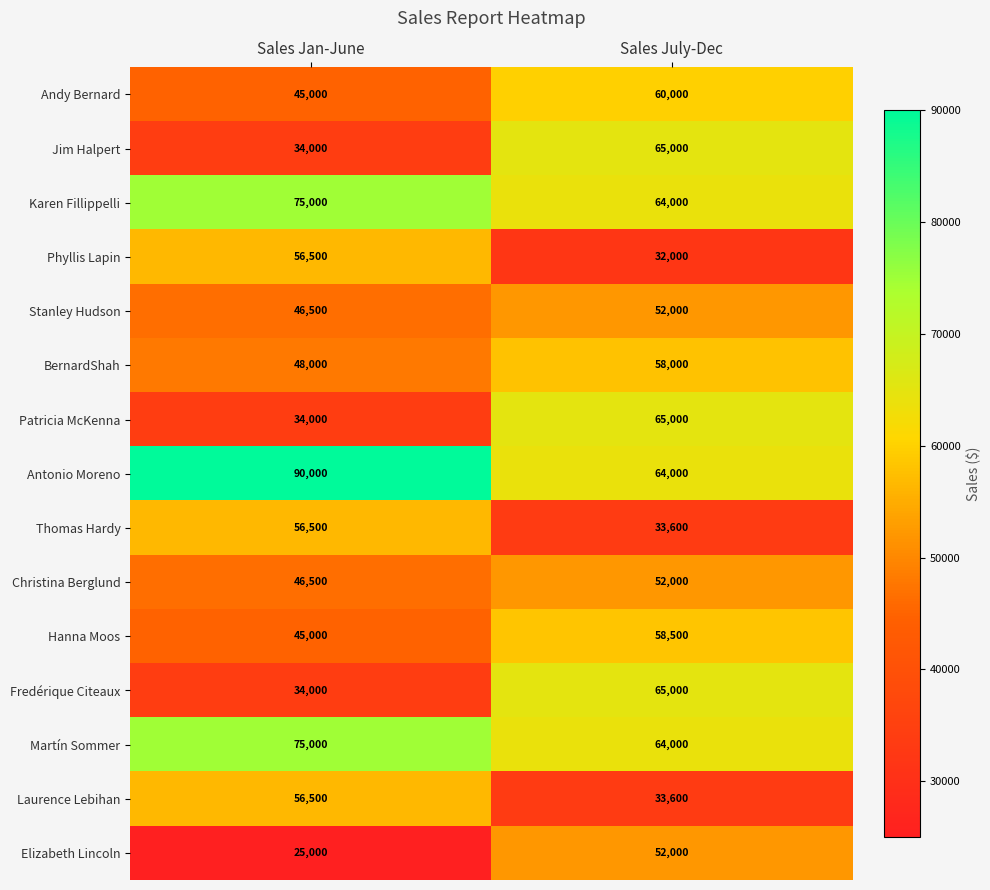

List the labels in order of Thomas Hardy value, smallest first.

Sales July-Dec, Sales Jan-June